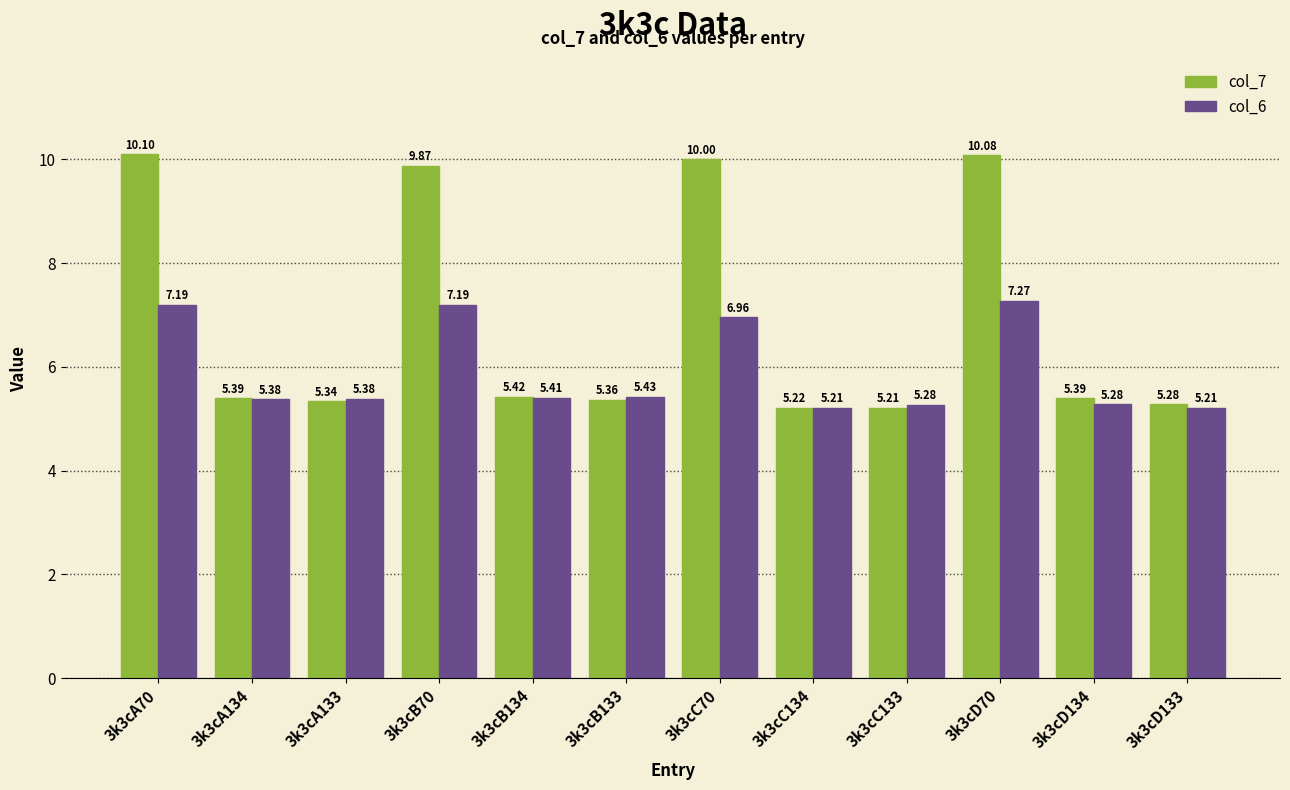

What is the value of the col_6 bar at the 4th from the left?

7.2